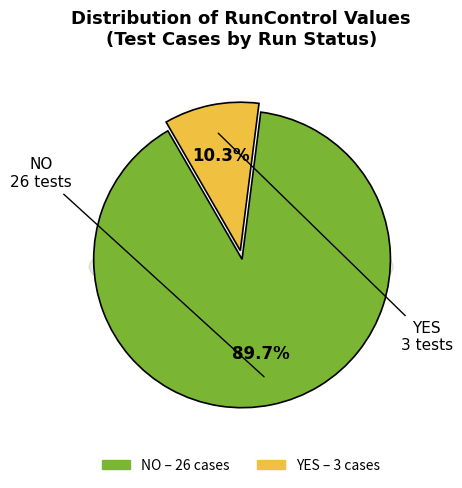

To the nearest percent, what portion does YES represent?

10%